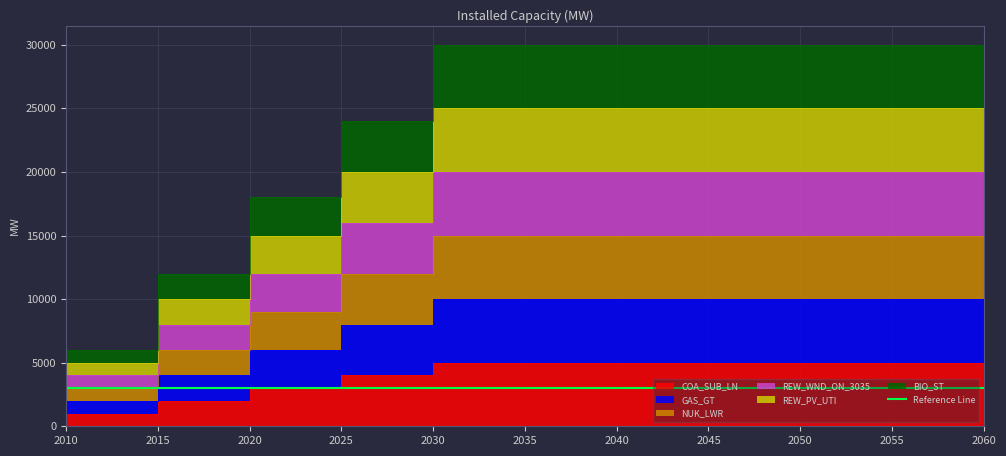

Which series has the largest range (max minus min)?

BIO_ST